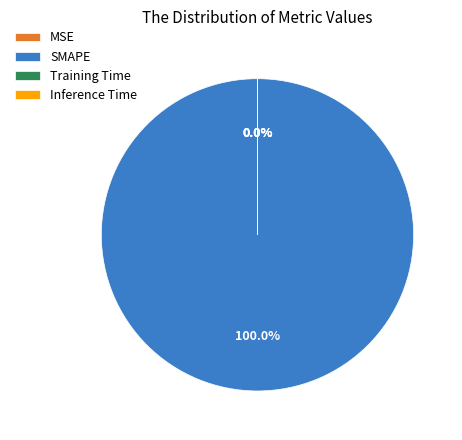

To the nearest percent, what is the average slice percentage?

25%